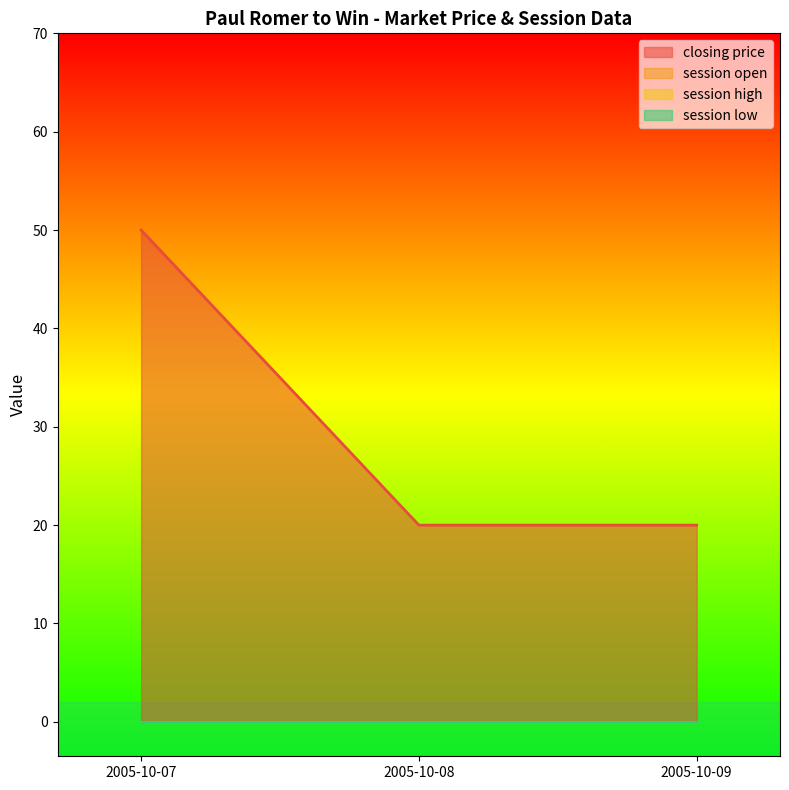

What are all the series names shown in the legend?

closing price, session open, session high, session low